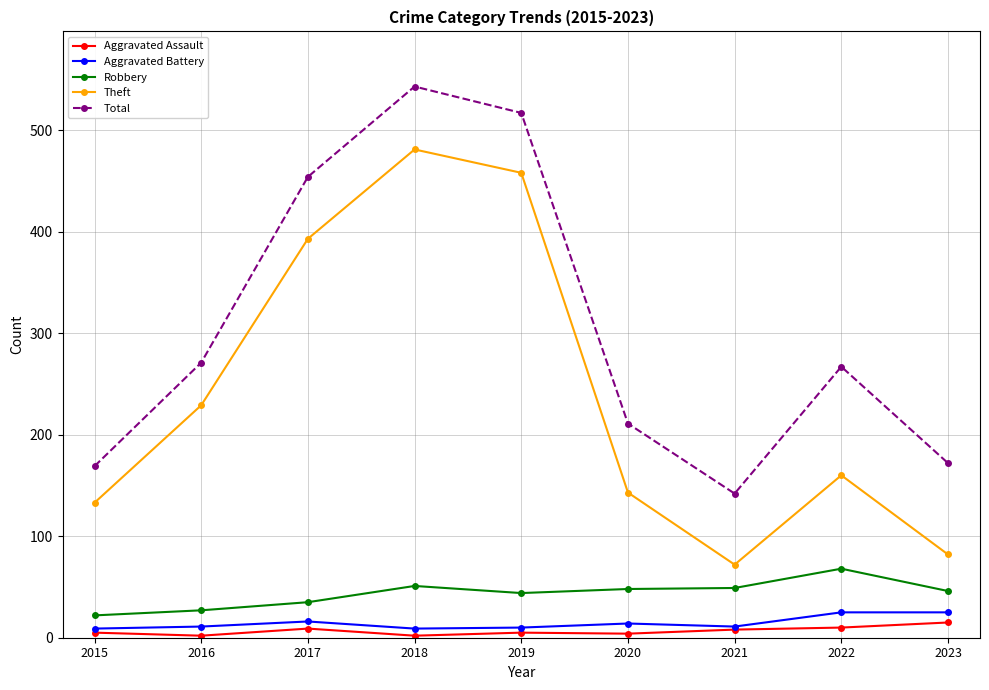

Which series has the largest total across all categories?

Total